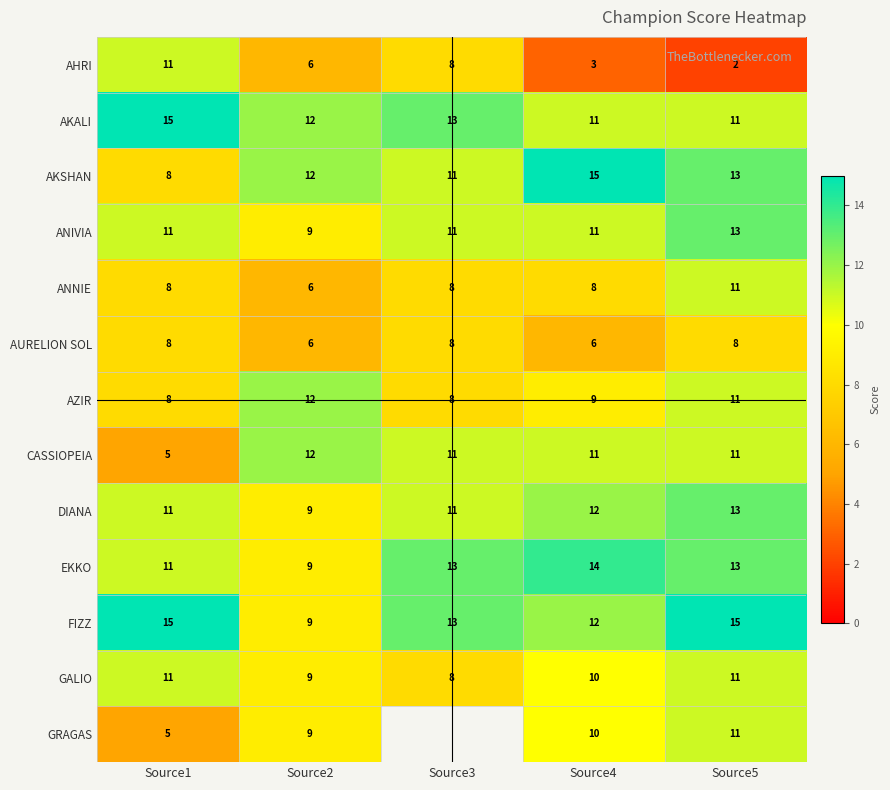

What is the difference between the maximum and minimum values in the CASSIOPEIA series?

7